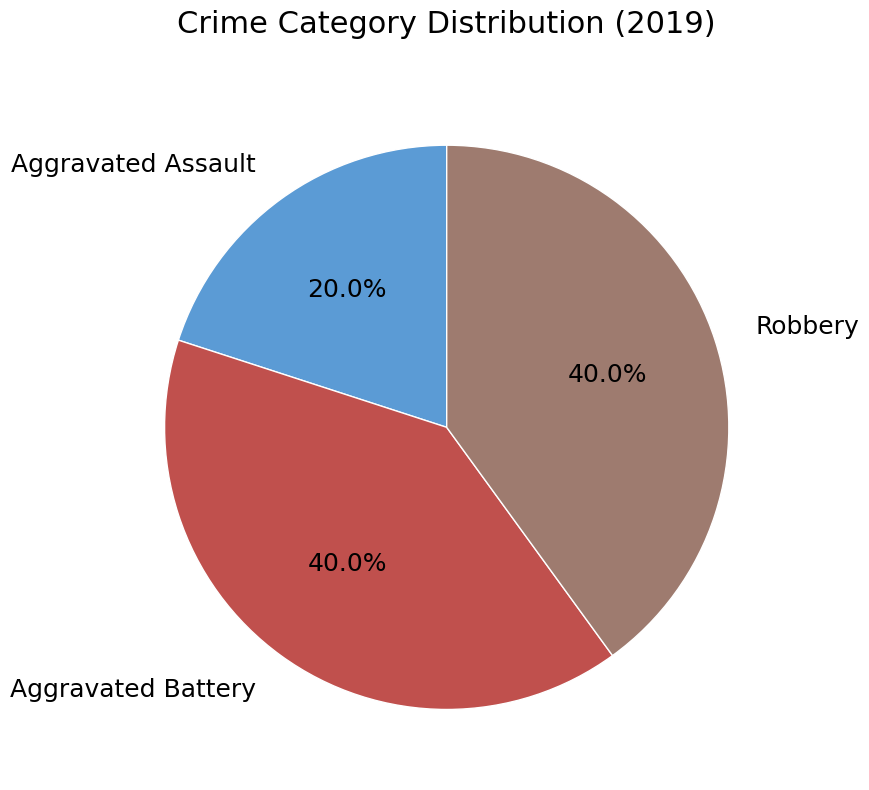

Between Aggravated Assault and Robbery, which is larger?

Robbery